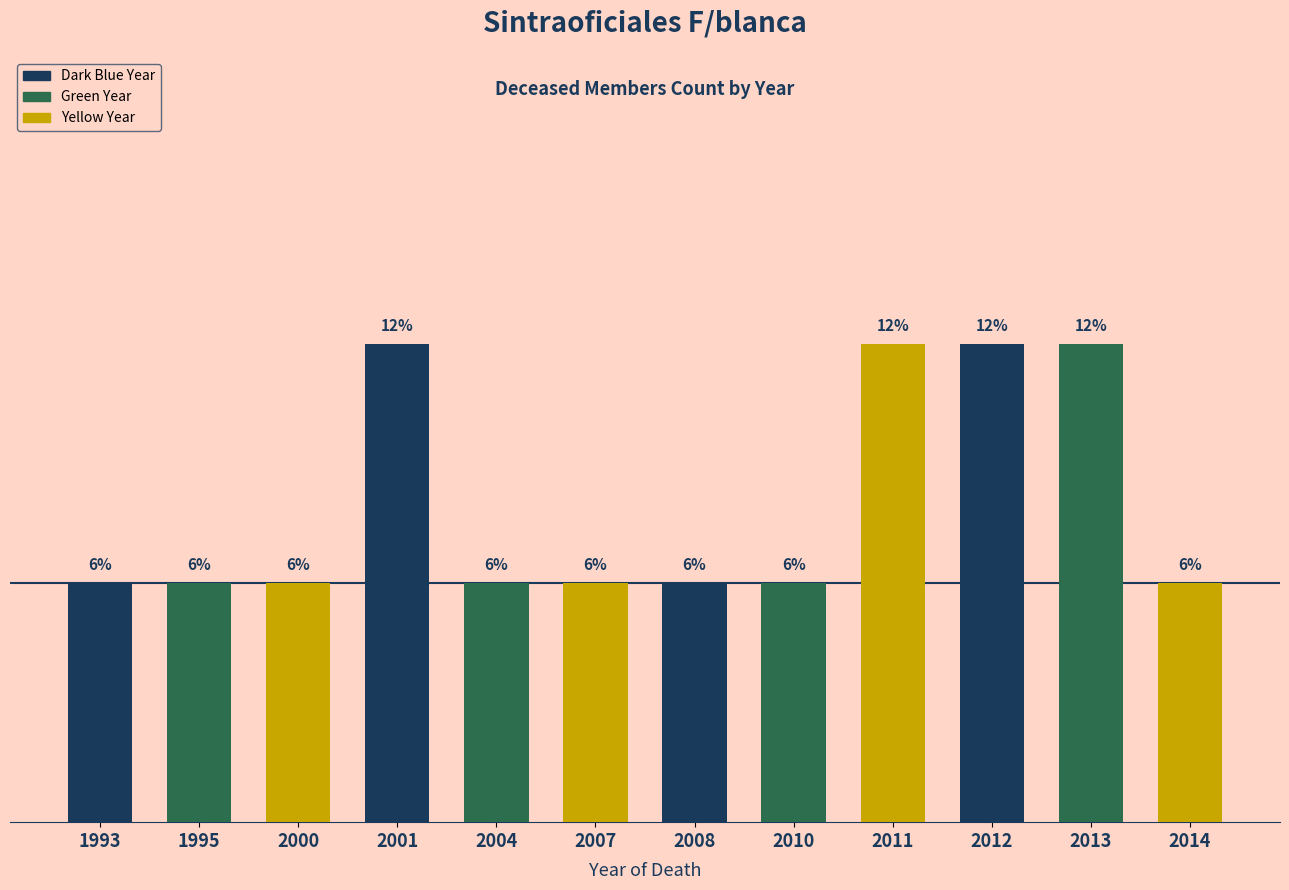

Is it true that the value at 2010 is 0?

False